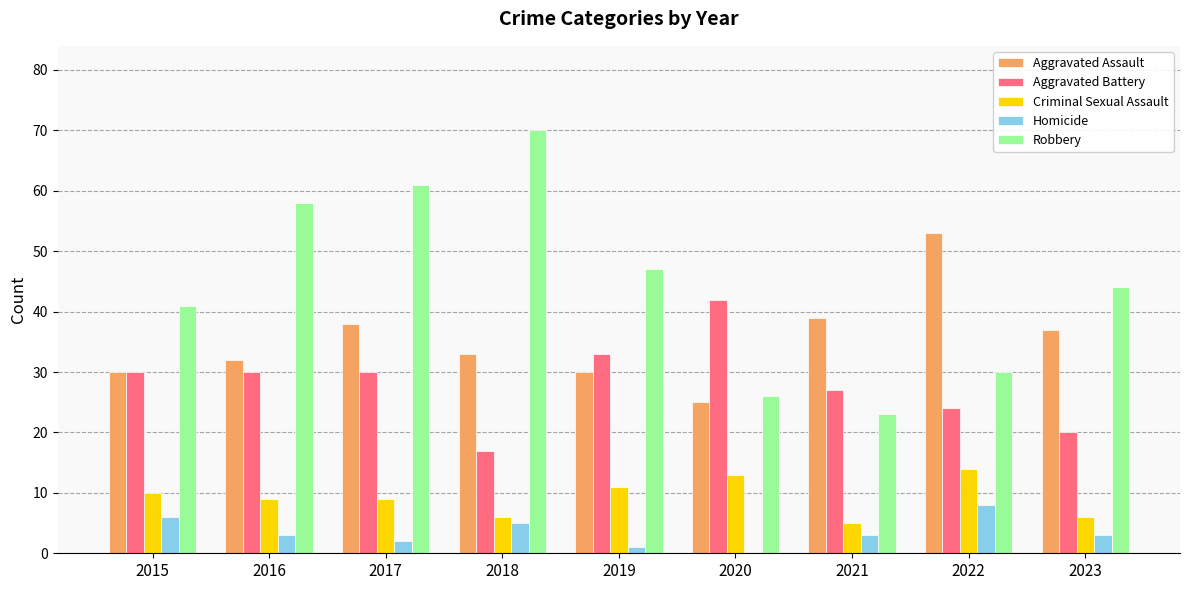

At which label does Aggravated Assault reach its peak?

2022